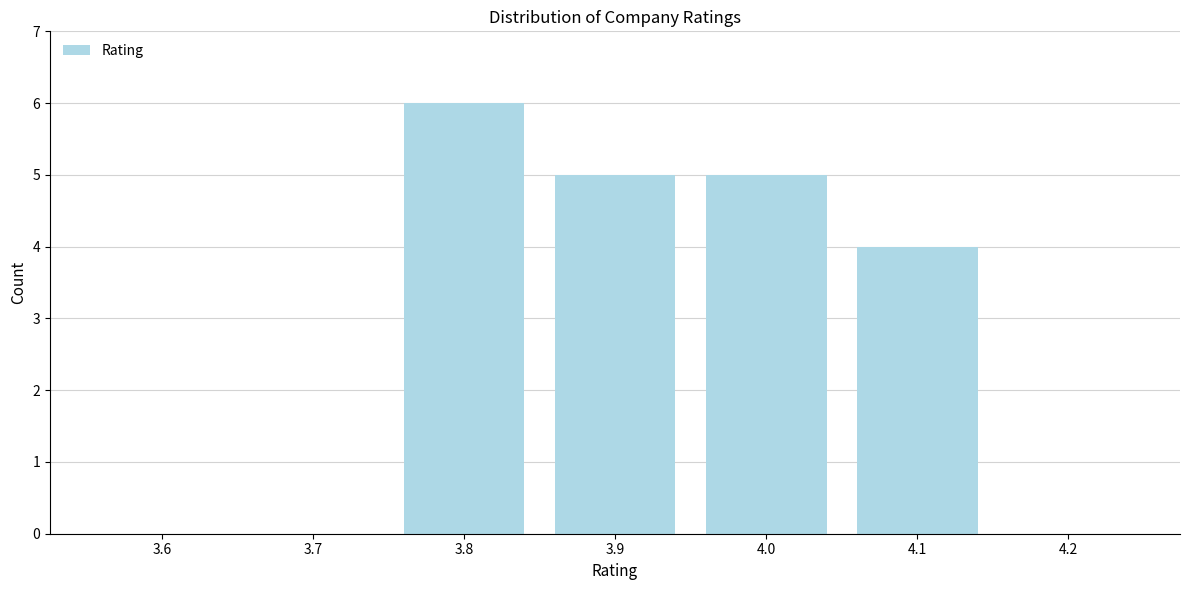

Which range on the x-axis has the tallest bar?

3.75 to 3.85